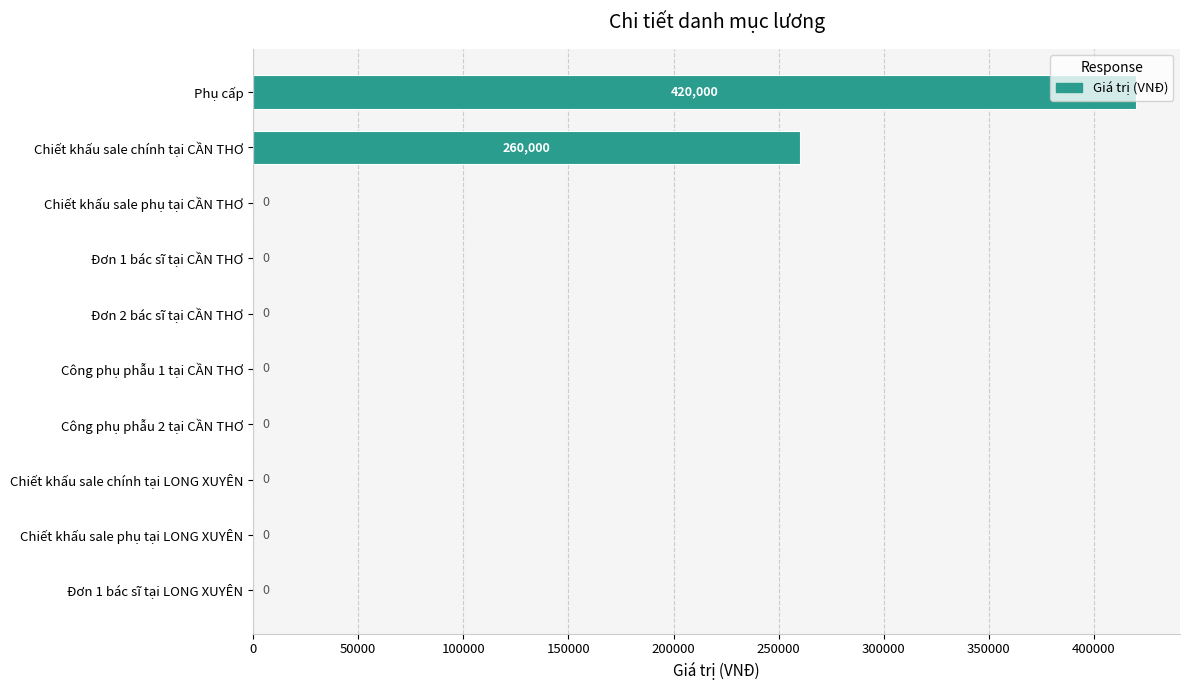

The chart shows a value of 0 at Chiết khấu sale phụ tại CẦN THƠ. True or false?

True